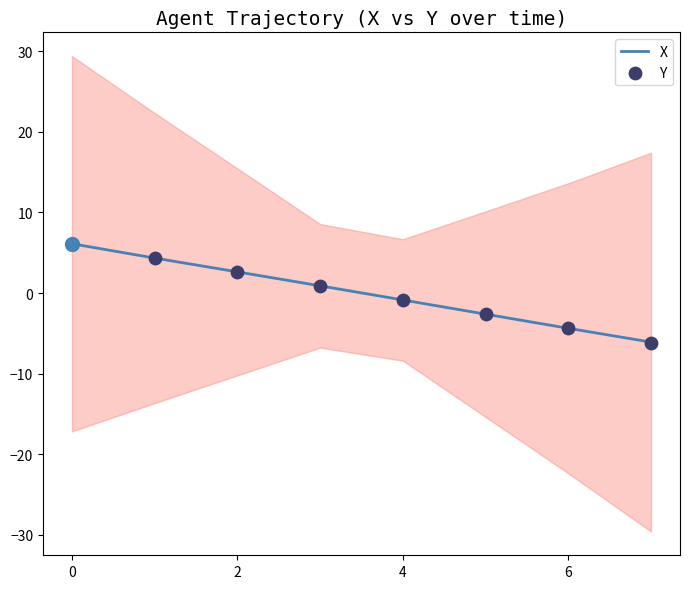

What is the total value across all series at 5?

-5.2